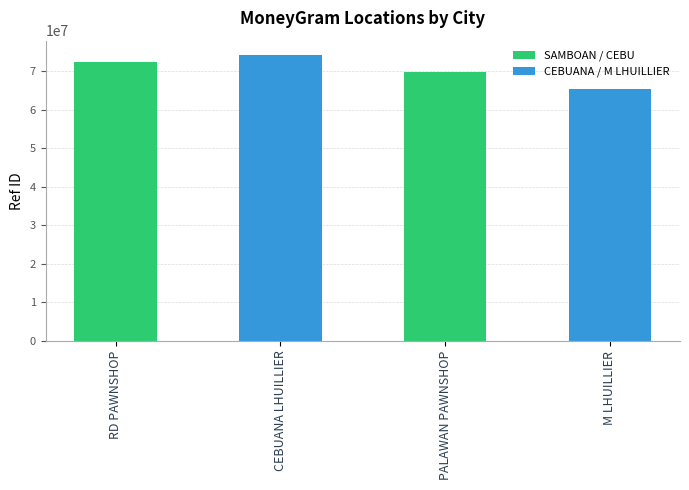

At which category does the chart reach its peak across all series?

CEBUANA LHUILLIER